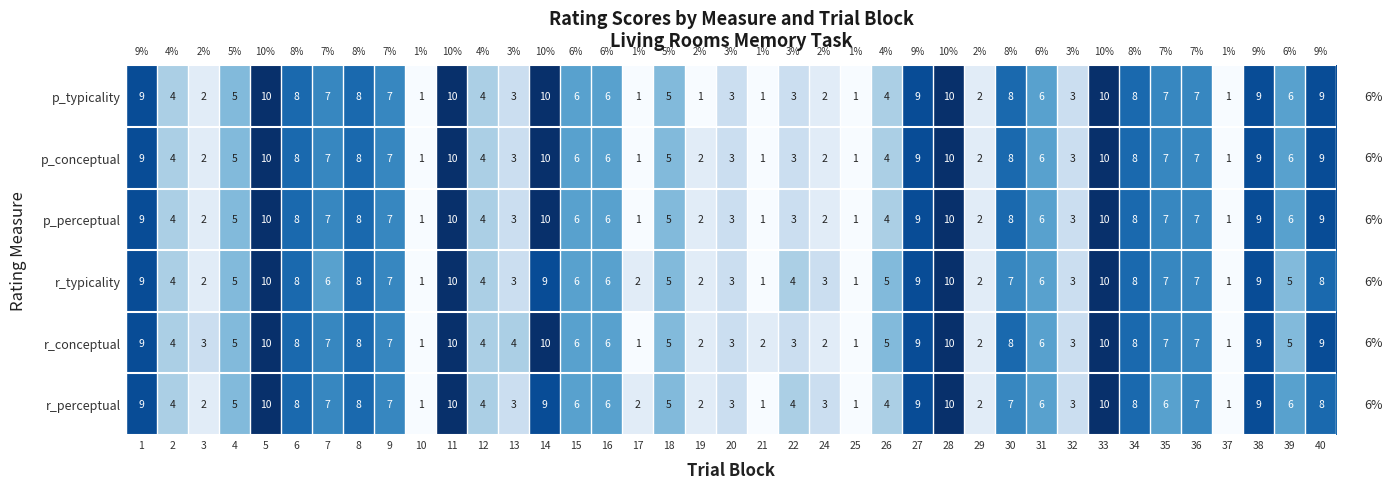

What is the difference between the maximum and minimum values in the p_conceptual series?

9